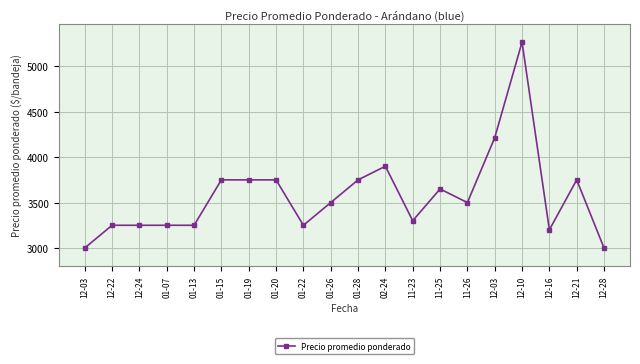

What is the smallest value displayed?

3000